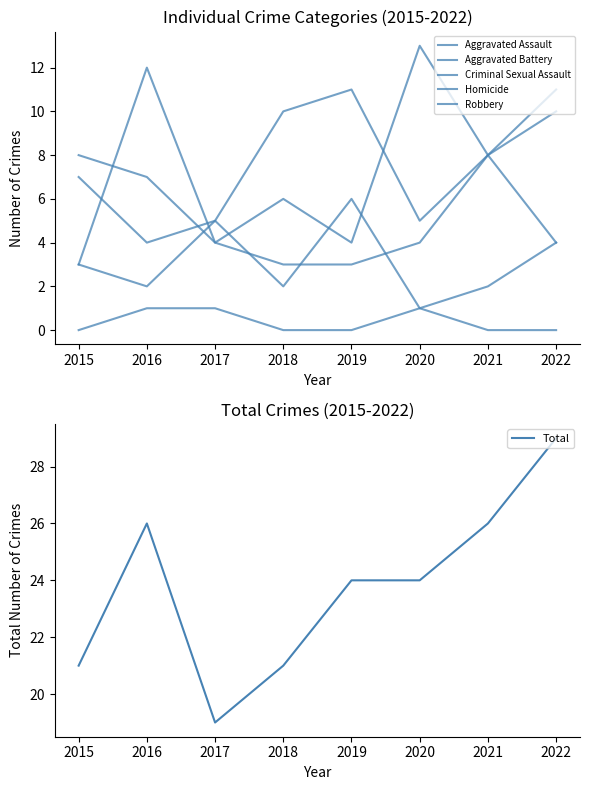

Where is Homicide nearest to the value 0?

2015